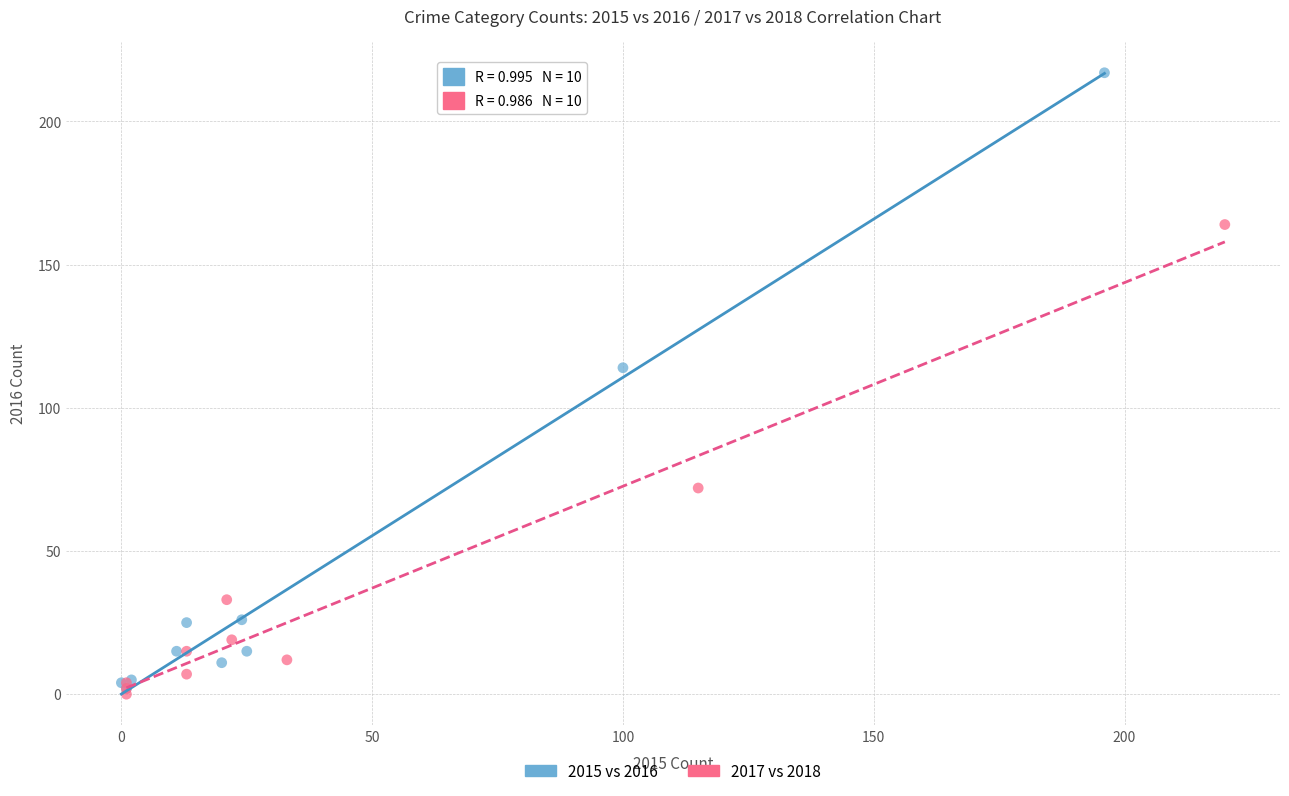

Which series has the largest Y range (max minus min)?

2015 vs 2016